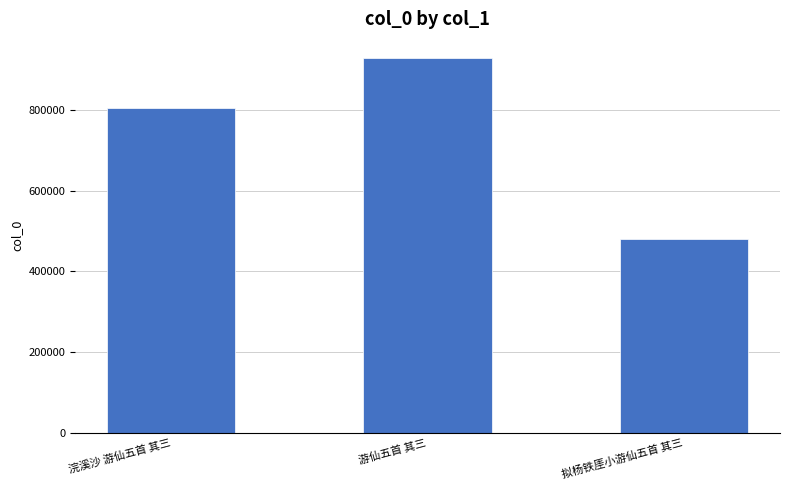

How many values are between 480080 and 930037?

3